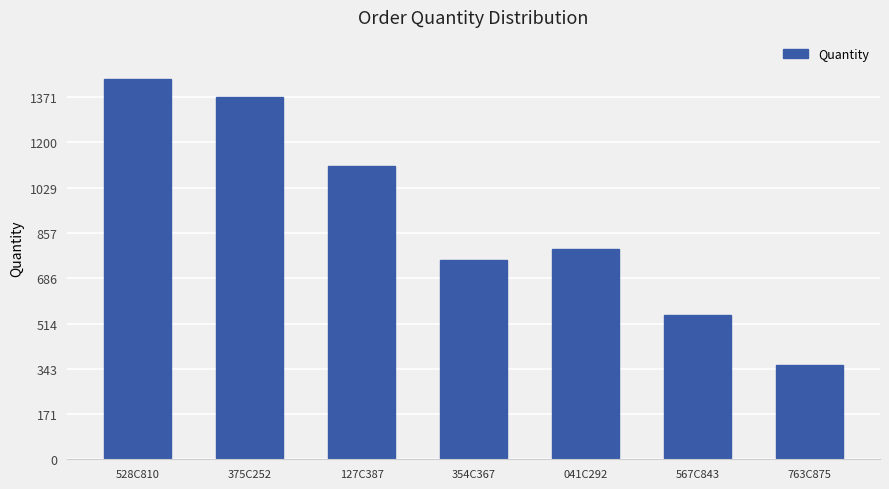

List the labels in order of value, largest first.

528C810, 375C252, 127C387, 041C292, 354C367, 567C843, 763C875